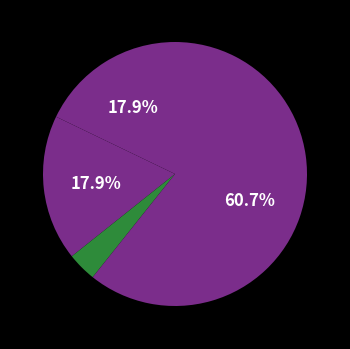

Which category has the smallest portion of the pie?

Criminal Sexual Assault